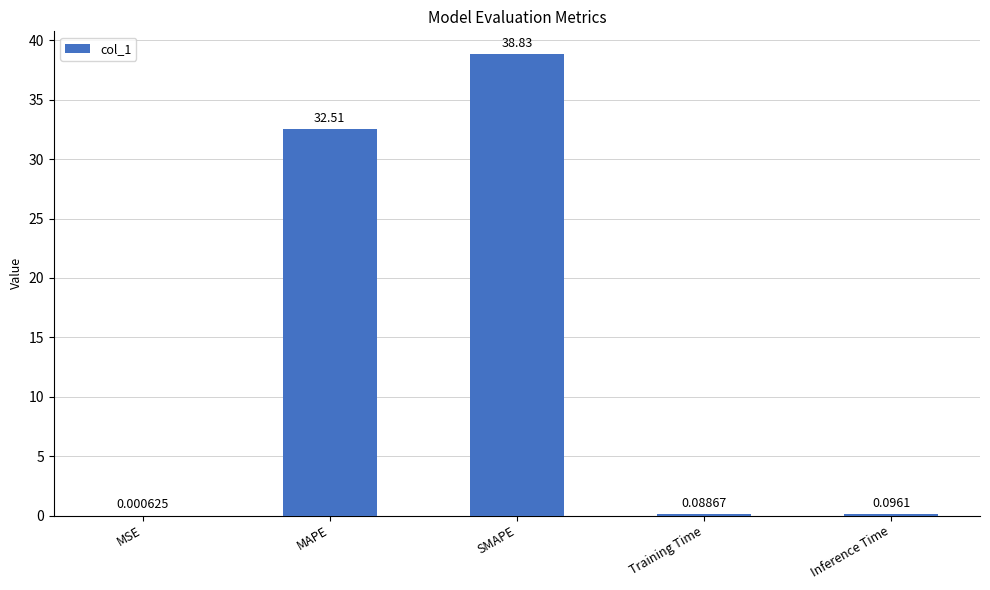

At which category does the chart reach its peak across all series?

SMAPE